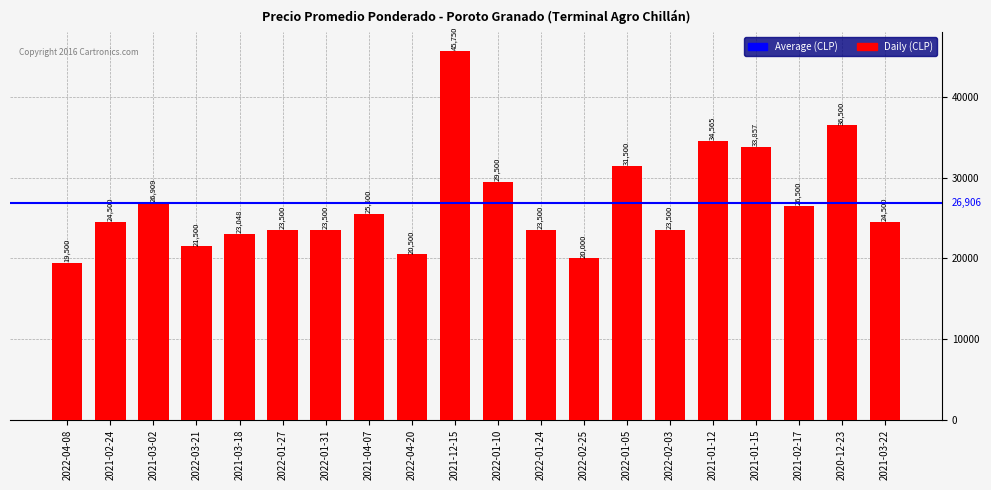

Count the number of categories in the chart.

20